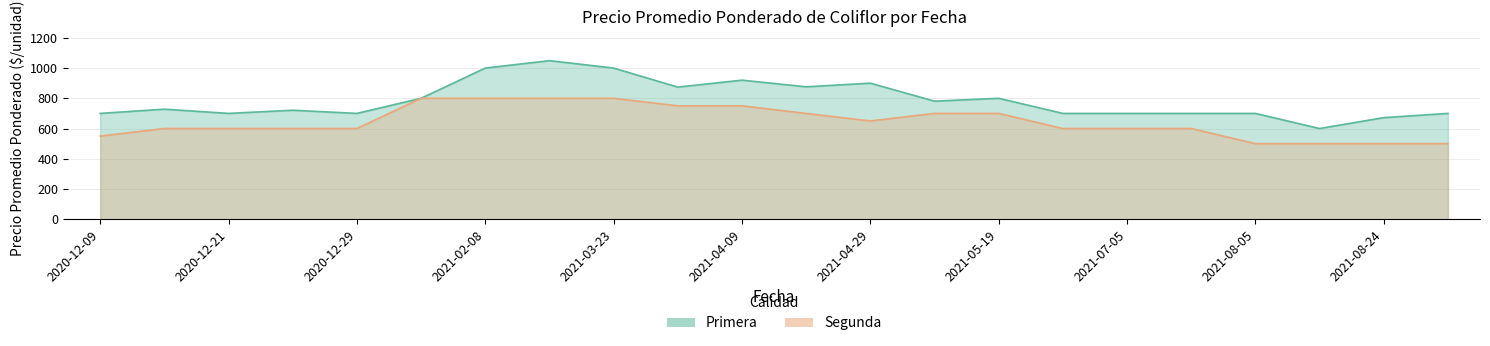

The chart shows a value of 700 at 2021-05-19. True or false?

True